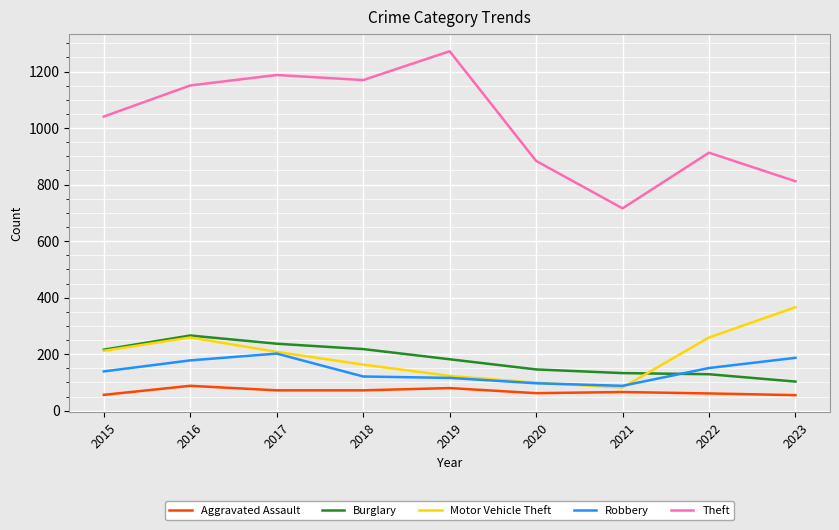

What is the average value of the Motor Vehicle Theft series?

197